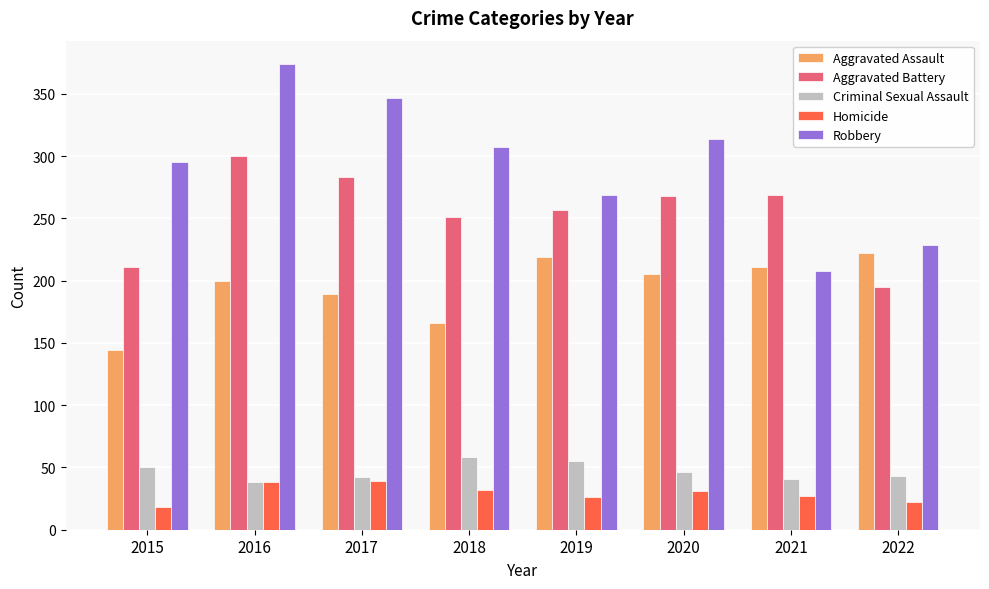

What value does the Criminal Sexual Assault series have at 2017, to the nearest 10?

40